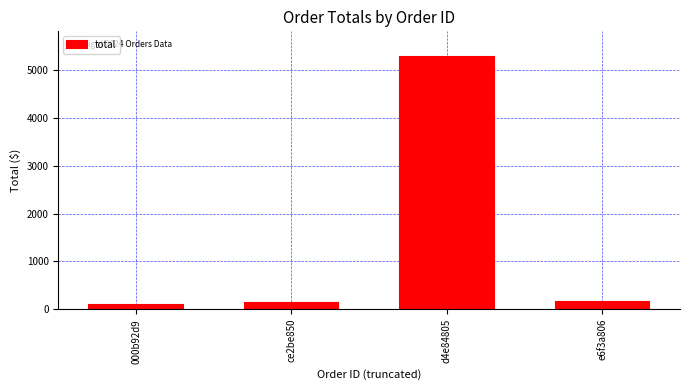

Count the number of data series in this chart.

1